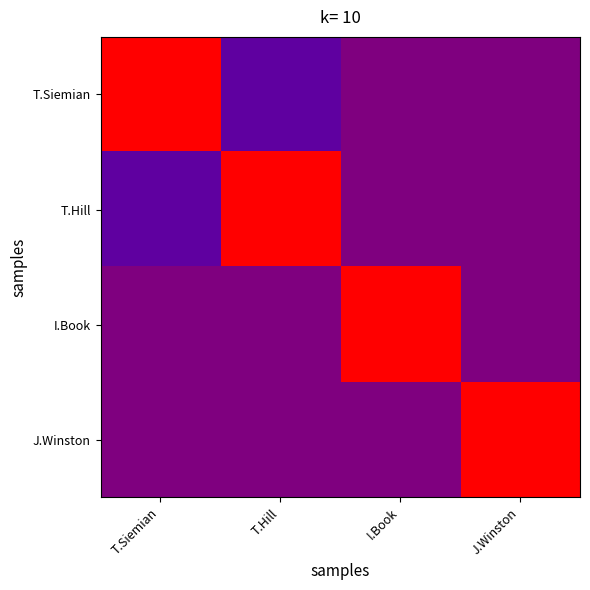

What is the spread (max minus min) of values at T.Hill?

1.0